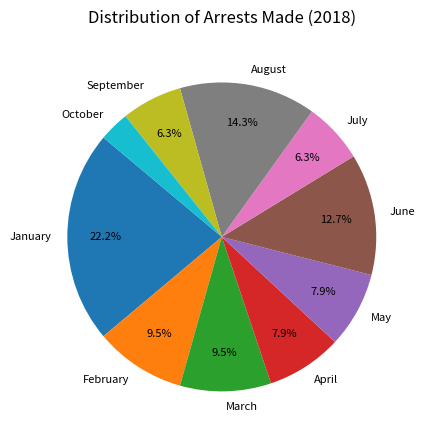

Count the number of slices in the pie.

10